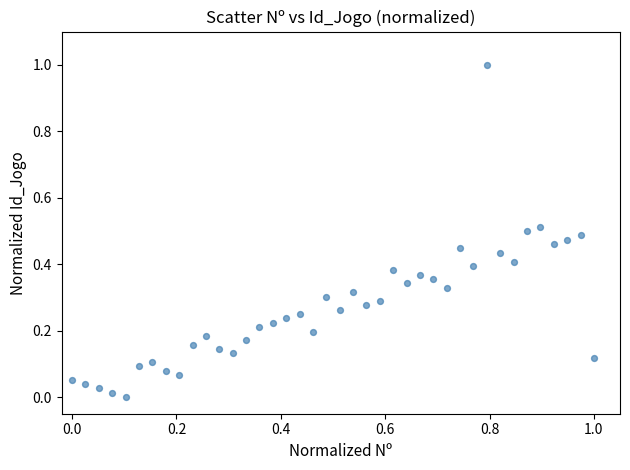

What is the range of X values (max minus min)?

1.0